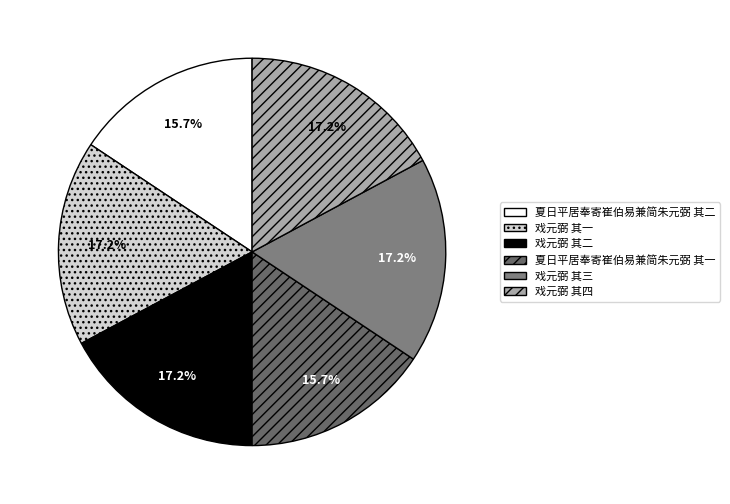

The 戏元弼 其四 slice represents 17% of the pie. True or false?

True